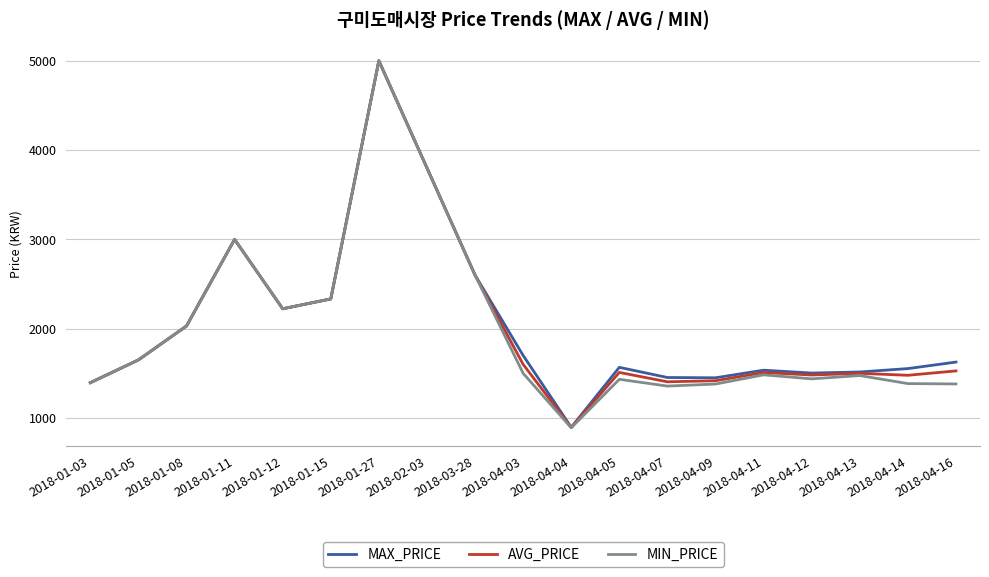

What is the smallest value displayed?

890